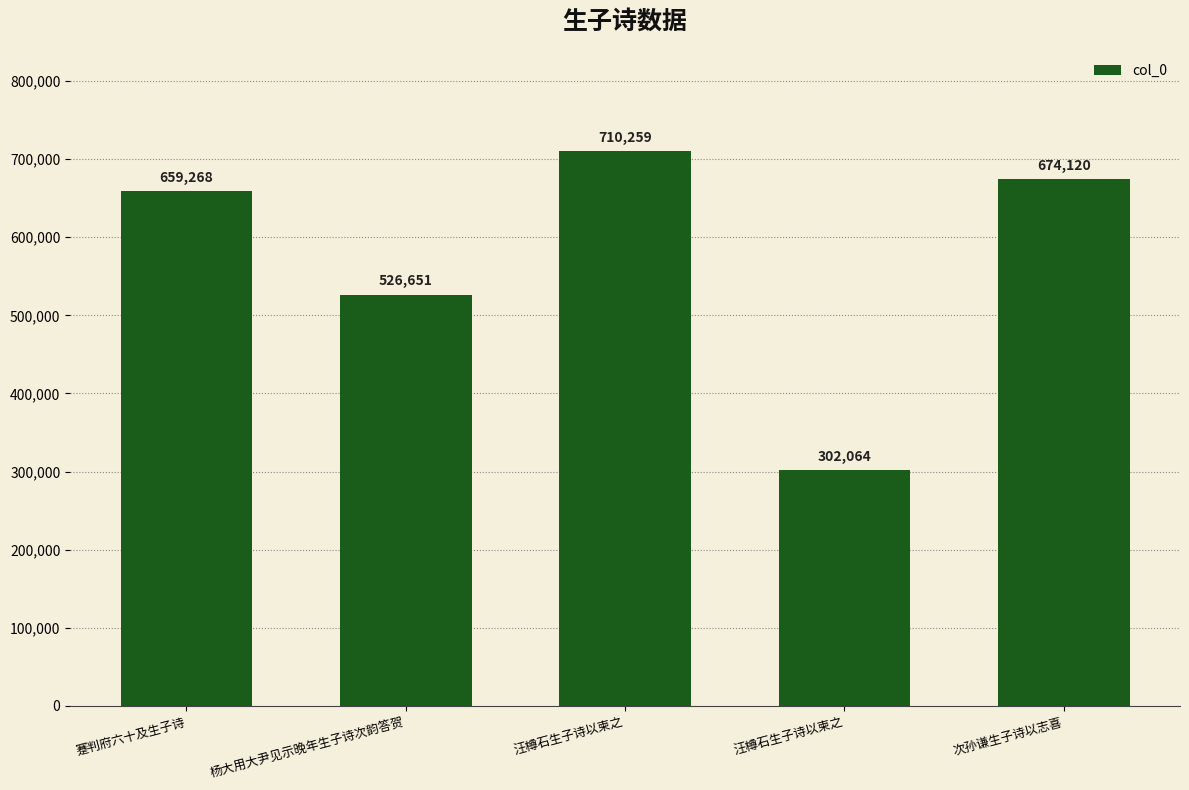

Which category has the highest value across all series?

汪樽石生子诗以柬之